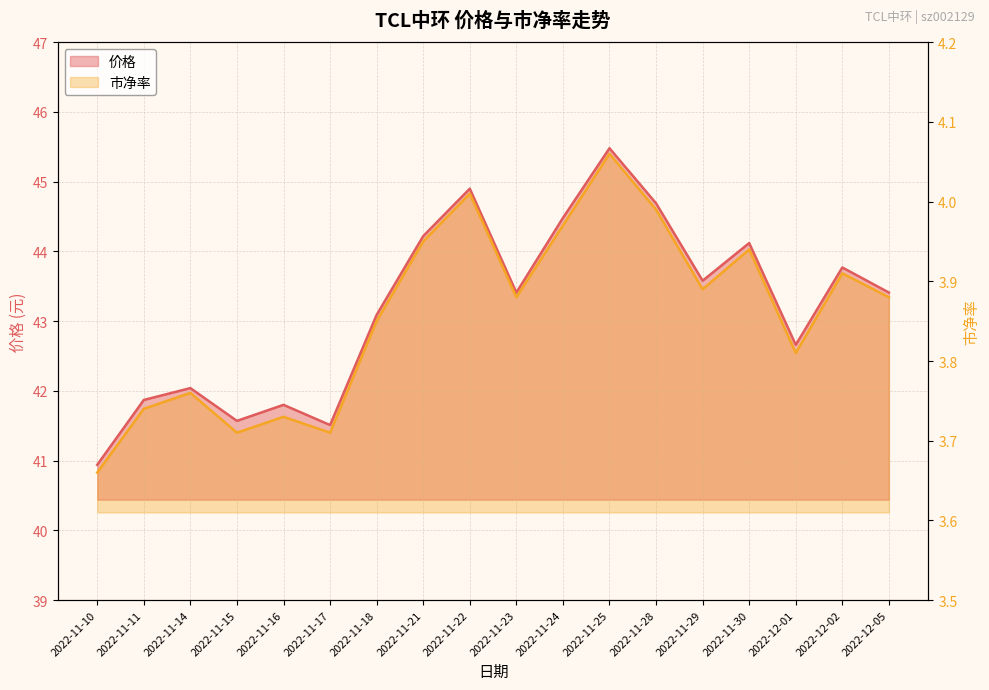

True or false: 市净率 and 价格 intersect in this chart.

False